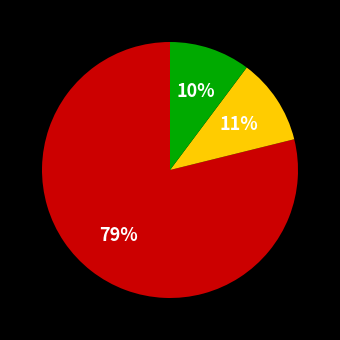

To the nearest percent, what is the difference between the largest and smallest slice percentages?

69%